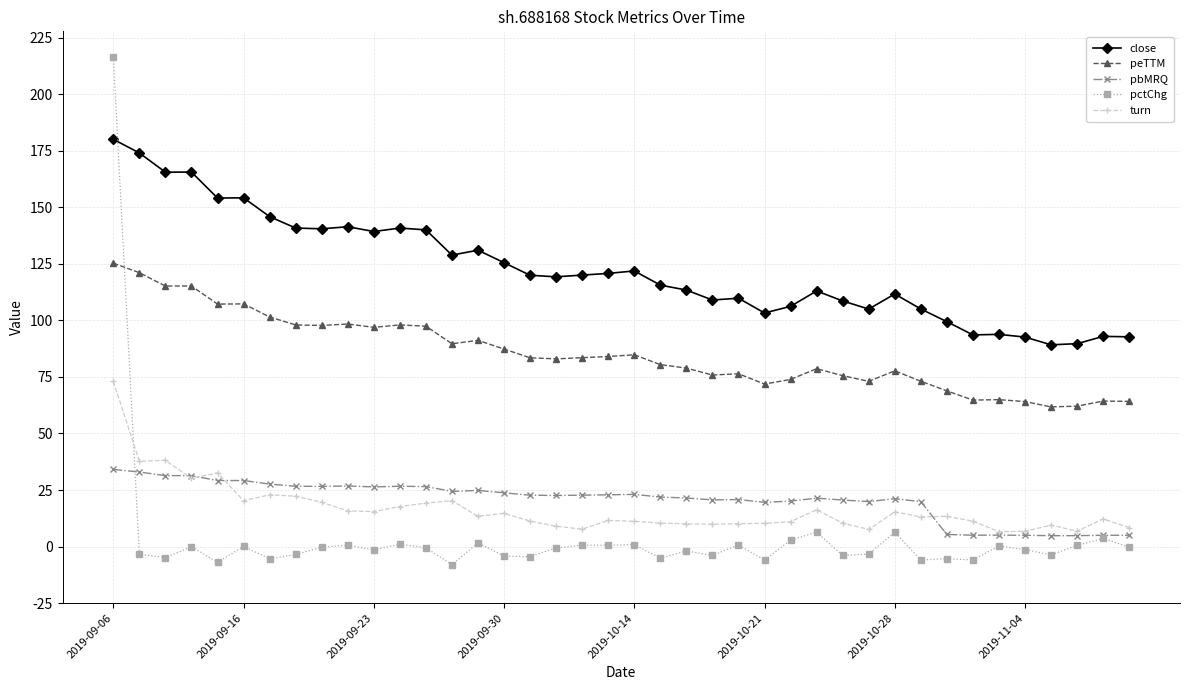

Does the chart have visible grid lines?

Yes